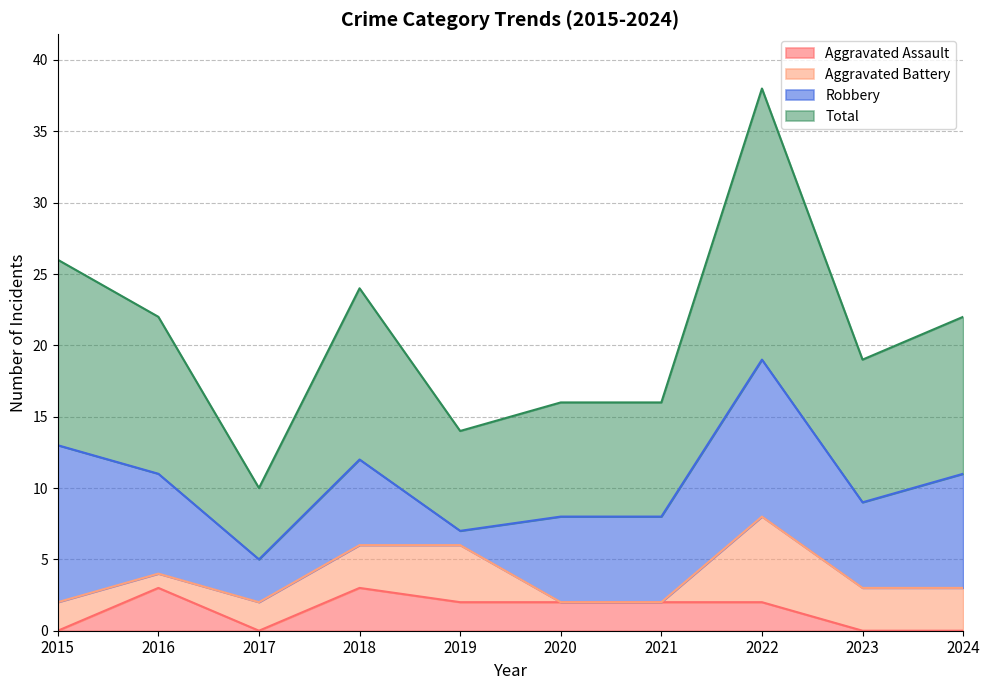

In Total, how many points are lower than both neighbors (excluding endpoints)?

3